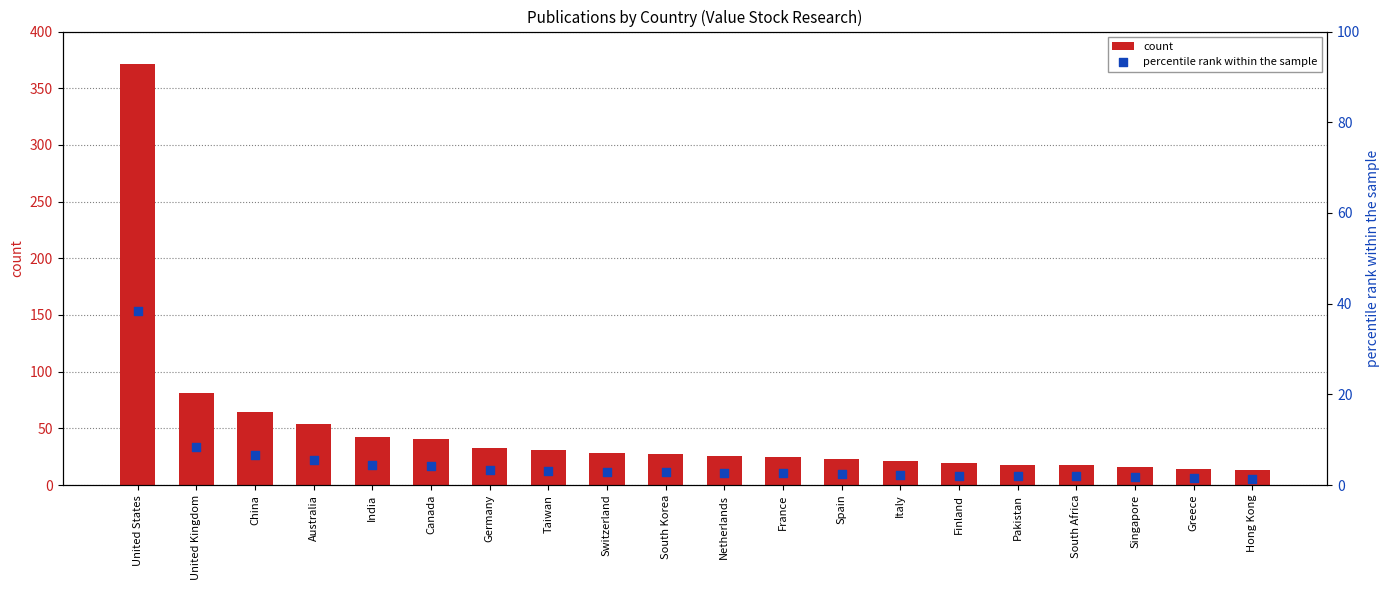

What are all the series names shown in the legend?

count, percentile rank within the sample